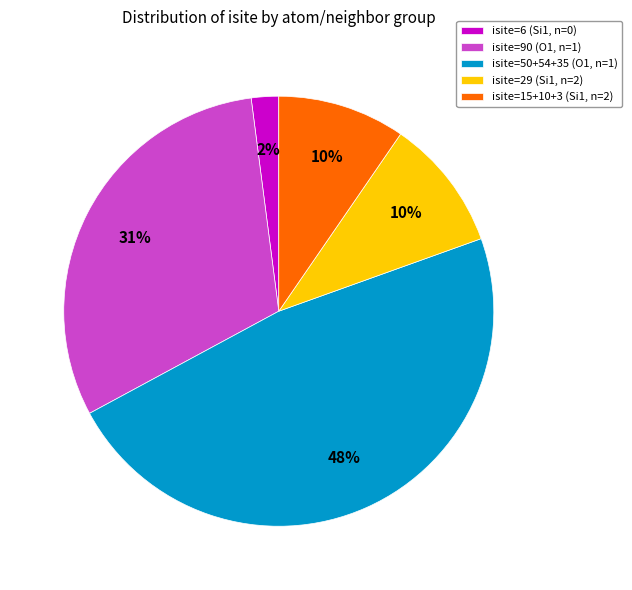

To the nearest percent, what is the difference between the isite=50+54+35 (O1, n=1) and isite=6 (Si1, n=0) slice percentages?

46%